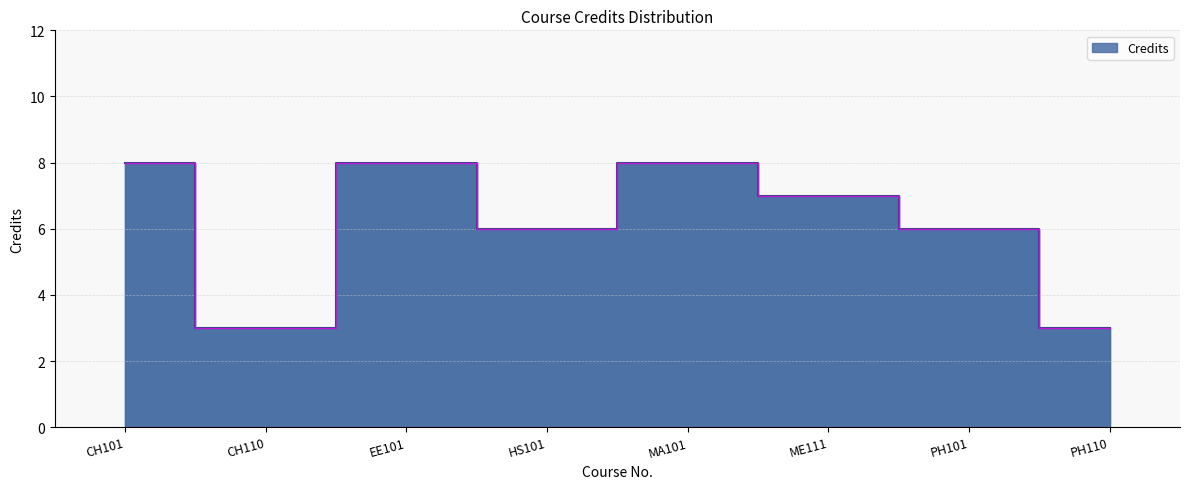

Rank the categories by value from highest to lowest.

CH101, EE101, MA101, ME111, HS101, PH101, CH110, PH110